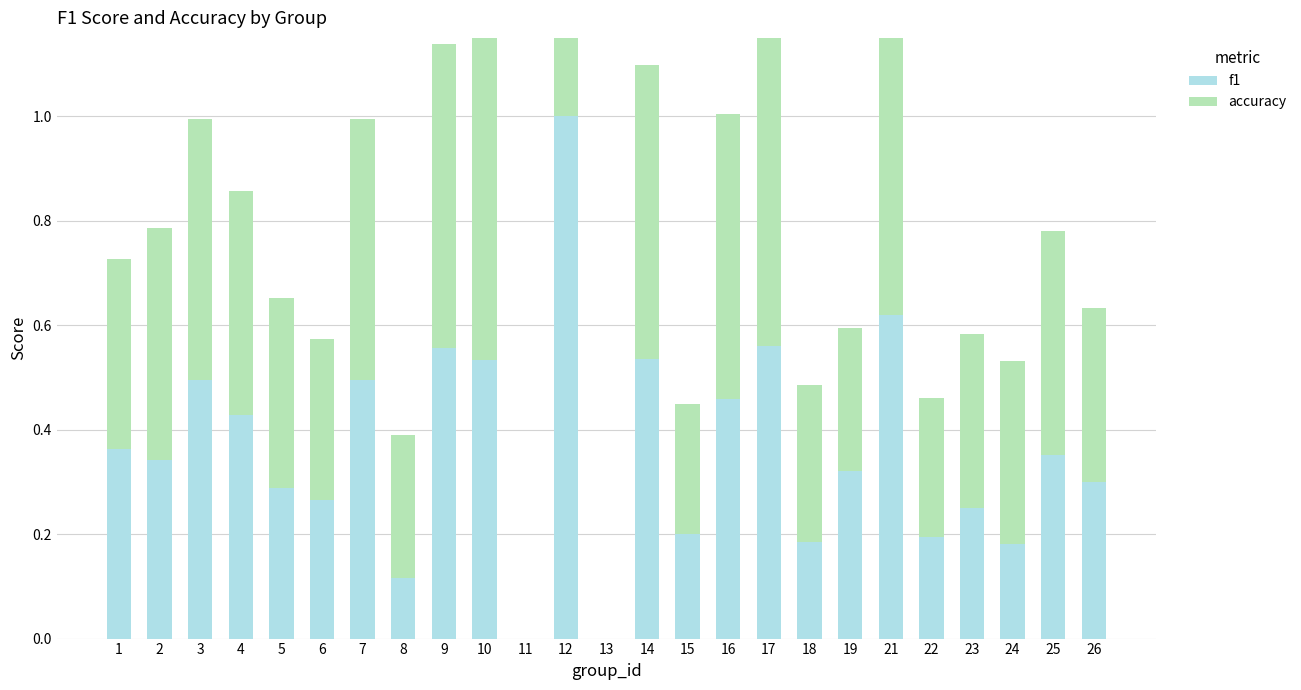

What is the greatest value displayed?

1.0